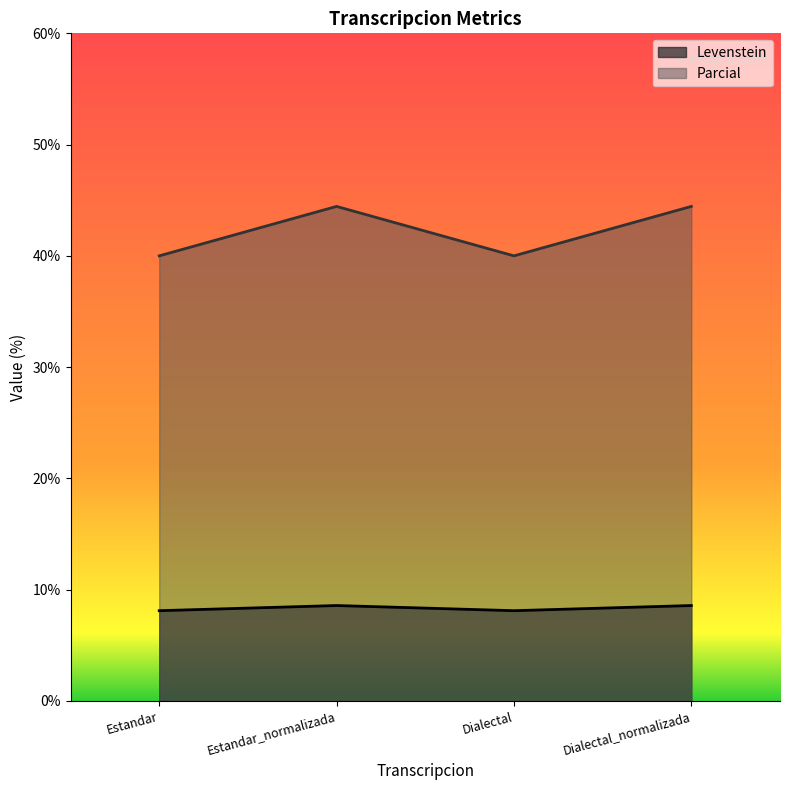

Reading right to left, what are all the values shown in this chart?

Levenstein: 8.6	8.1	8.6	8.1
Parcial: 44.4	40.0	44.4	40.0